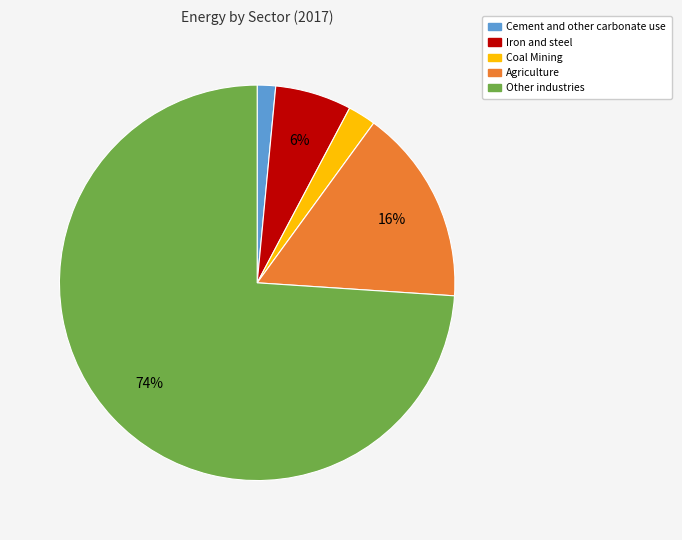

To the nearest percent, what is the difference between the Other industries and Cement and other carbonate use slice percentages?

72%